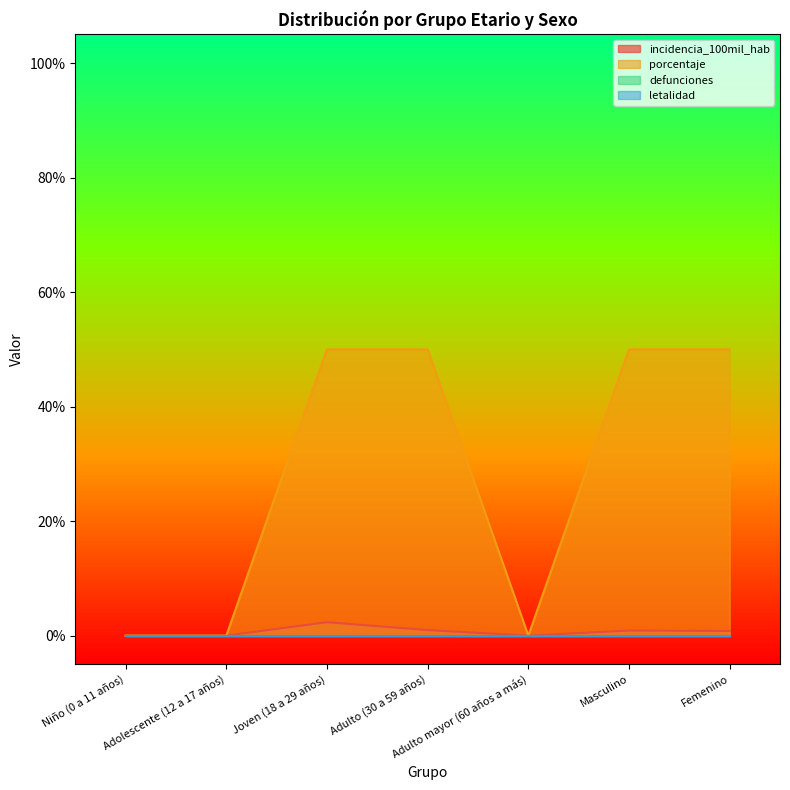

The value of porcentaje at Joven (18 a 29 años) is 50.0. True or false?

True